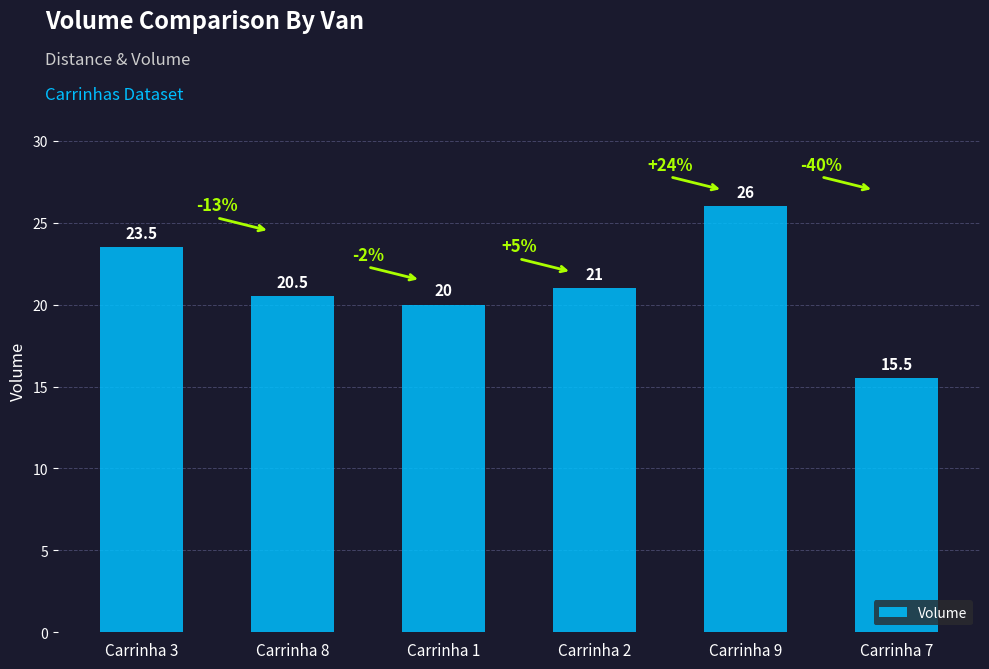

What position from the right is Carrinha 7?

1